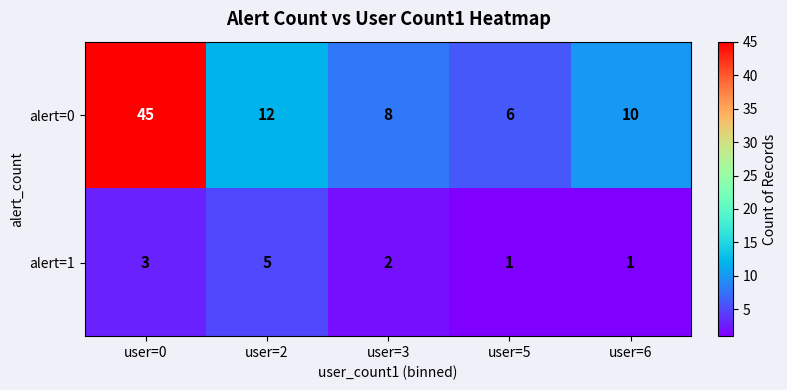

What is the difference between the maximum and second lowest values in the alert=1 series?

4